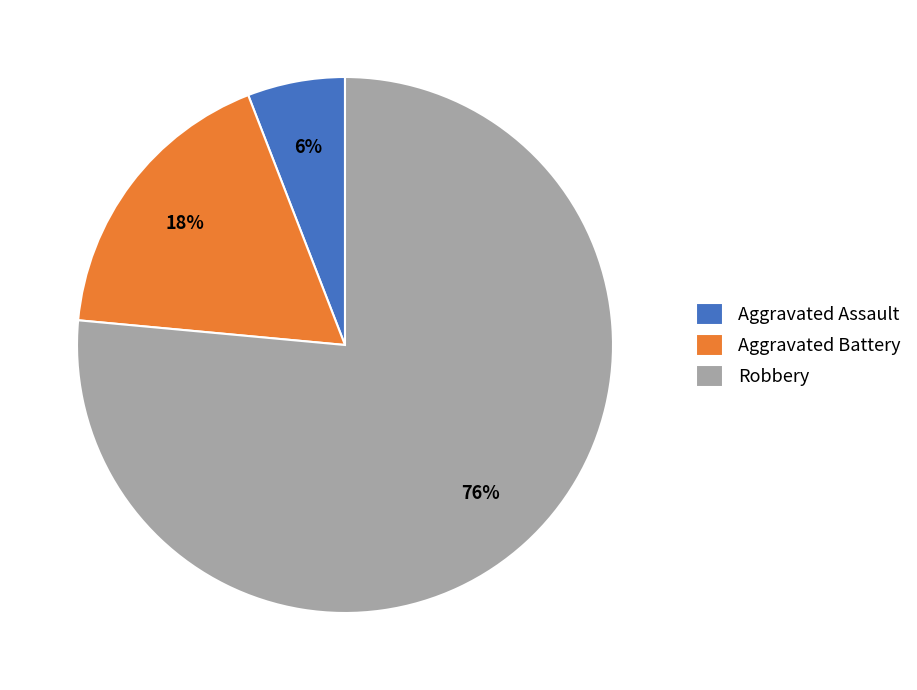

Do Aggravated Battery and Robbery together represent more than half of the pie?

Yes